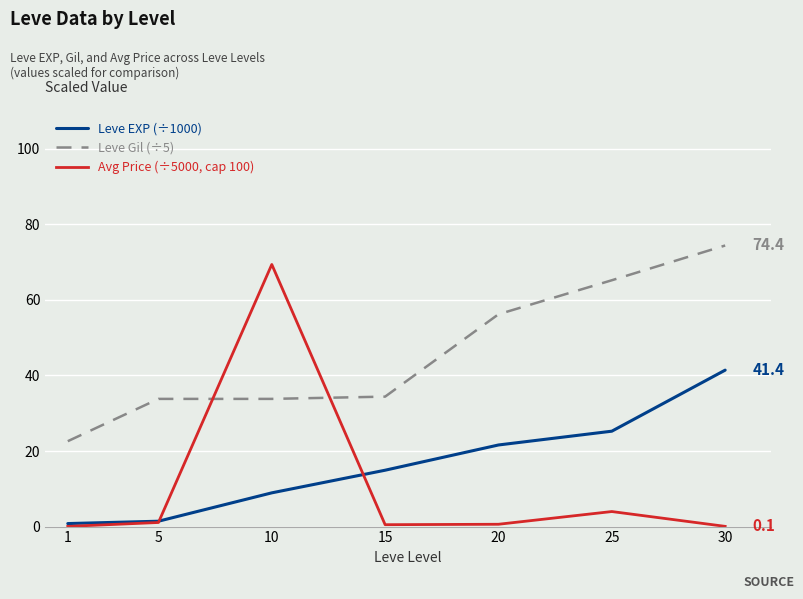

What is the value of the Leve EXP (÷1000) point at the 3rd from the left?

8.9